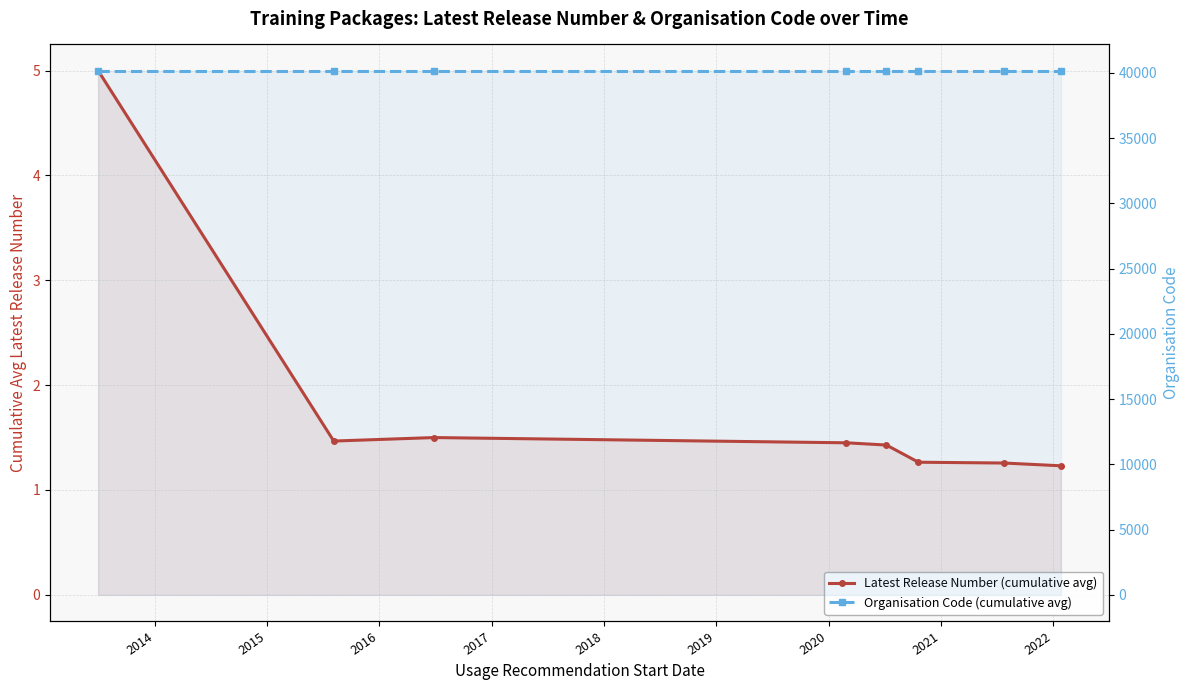

List the series in order of their overall mean, highest first.

Organisation Code (cumulative avg), Latest Release Number (cumulative avg)